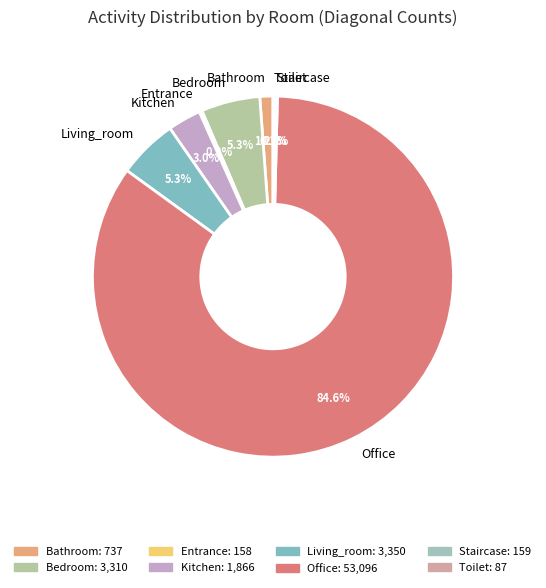

Does Office account for over 50% of the chart?

Yes